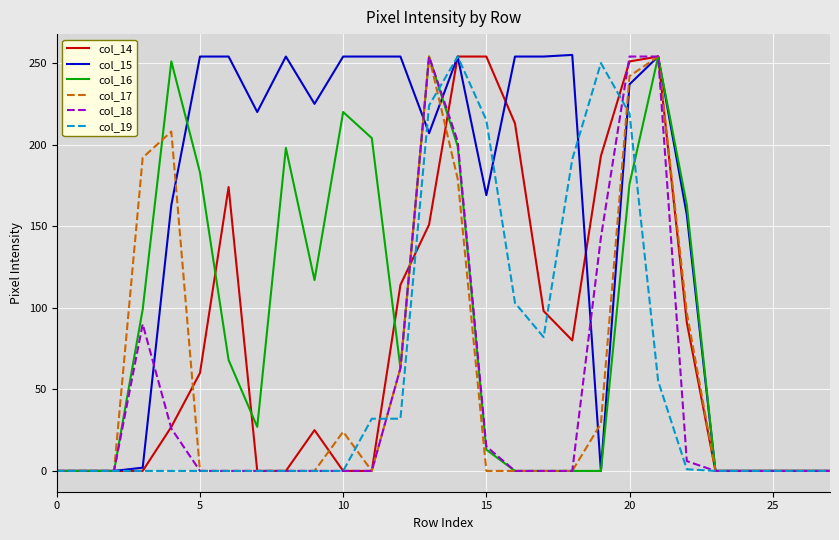

What is the highest value of the col_19 series?

254